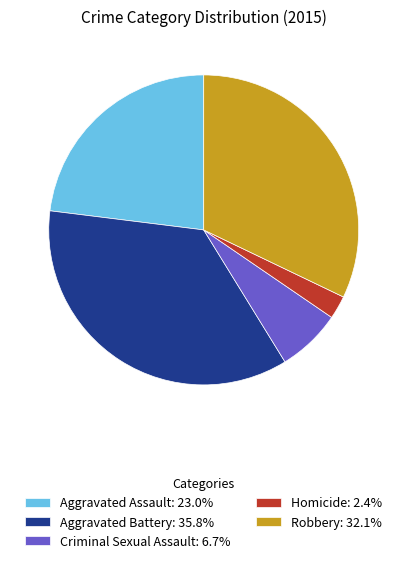

How many segments does this pie chart have?

5